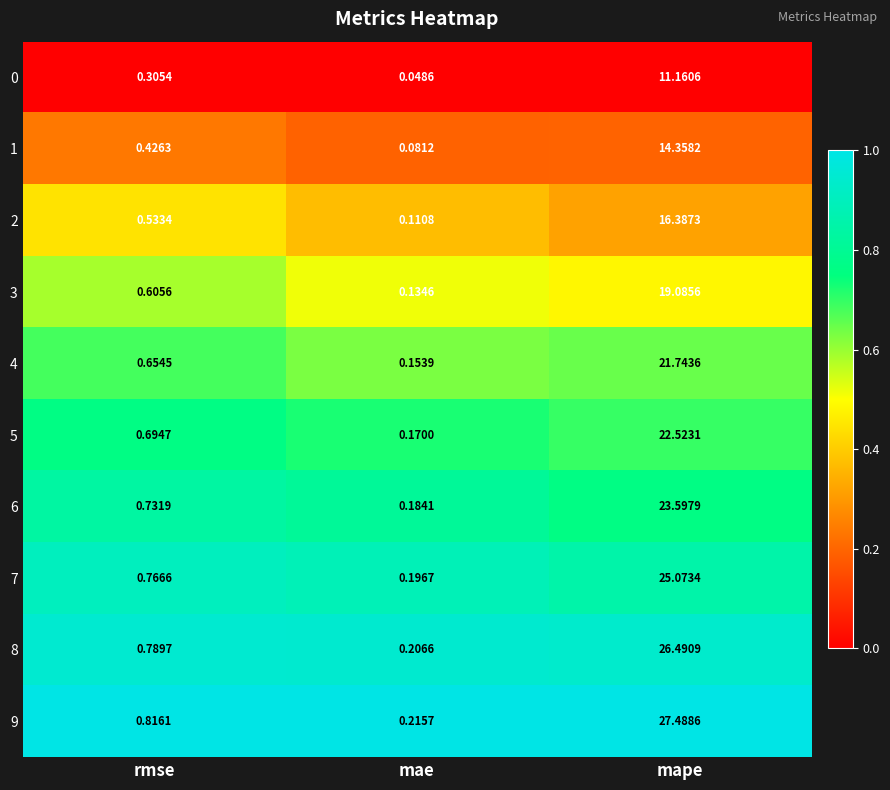

What is the difference between the highest and lowest values at mape?

16.3